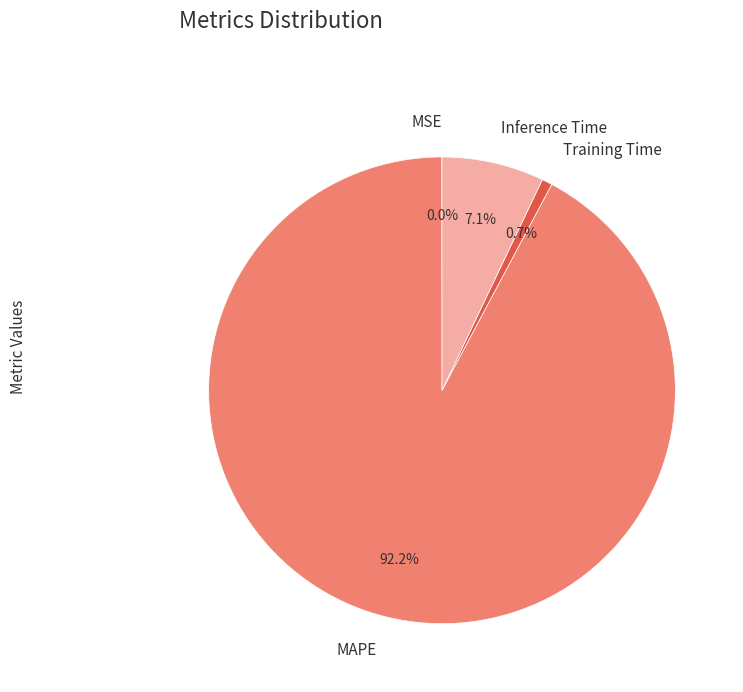

Which category accounts for the majority?

MAPE